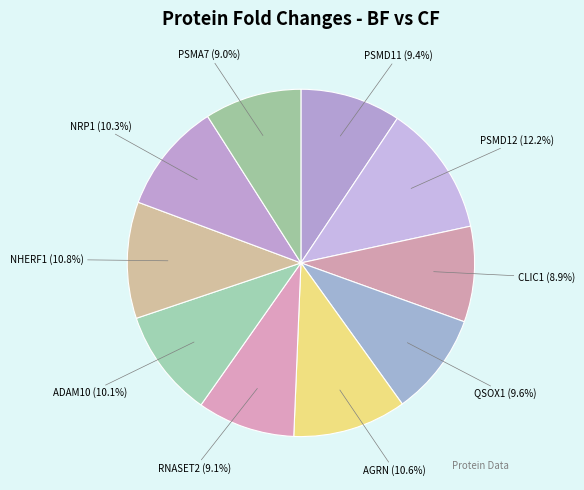

What percentage is NOT represented by AGRN?

89.4%